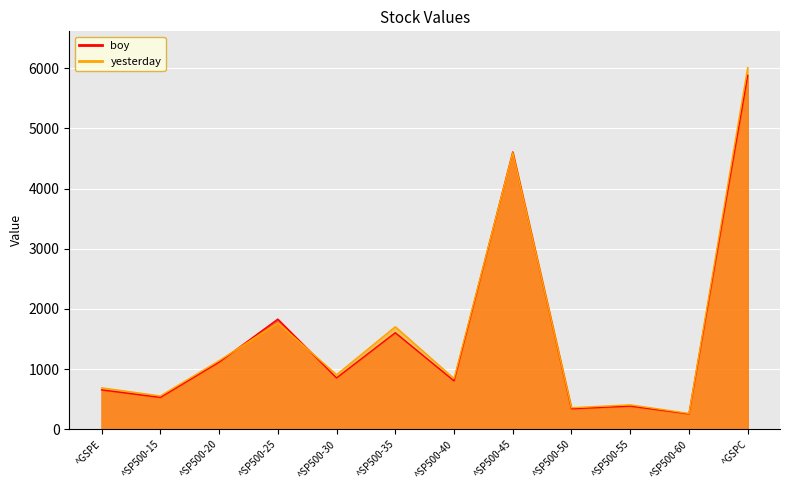

Reading left to right, what are all the values shown in this chart?

boy: 654.9	529.8	1115.7	1831.2	853.7	1604.7	804.5	4609.5	341.7	385.0	255.9	5881.6
yesterday: 689.0	554.2	1139.8	1768.8	907.0	1704.7	843.2	4595.7	358.0	406.6	263.4	6013.1